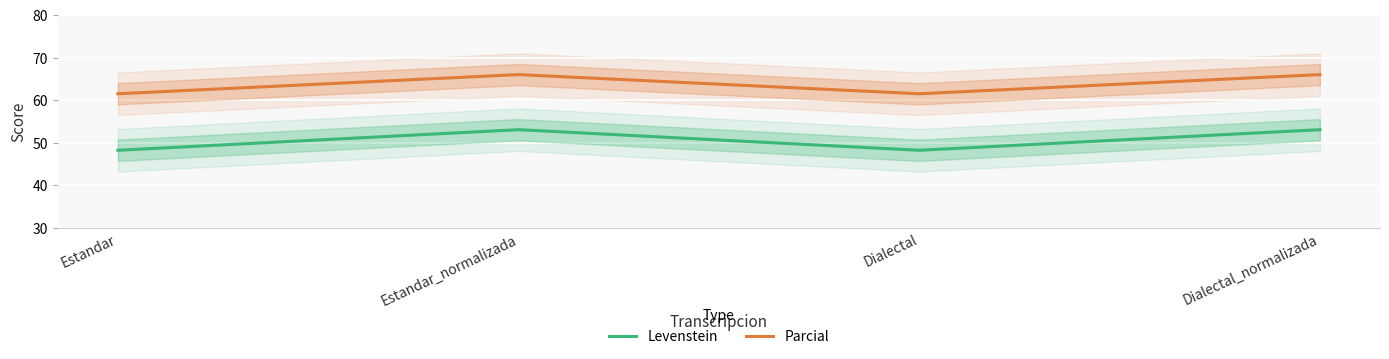

True or false: Parcial and Levenstein cross at least once.

False